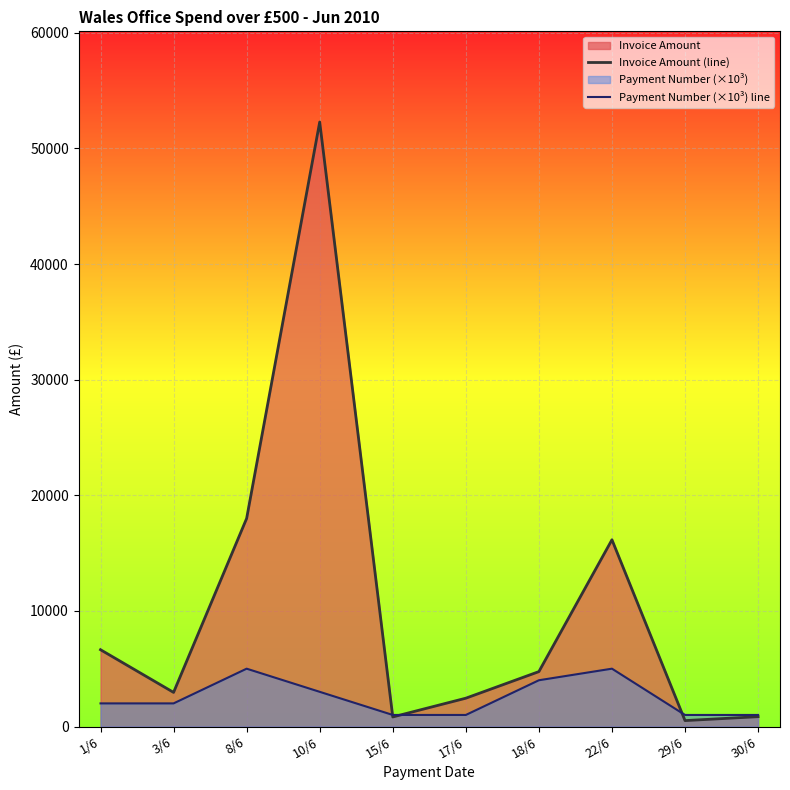

List the labels in order of Invoice Amount (line) value, smallest first.

29/6, 15/6, 30/6, 17/6, 3/6, 18/6, 1/6, 22/6, 8/6, 10/6